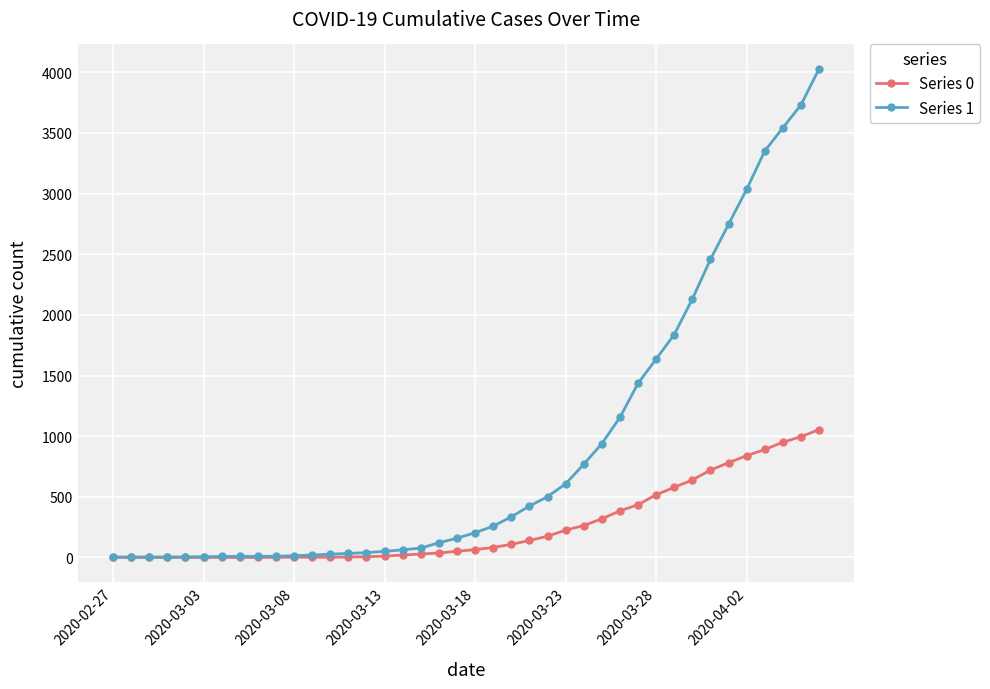

What is the maximum value shown in the chart?

4028